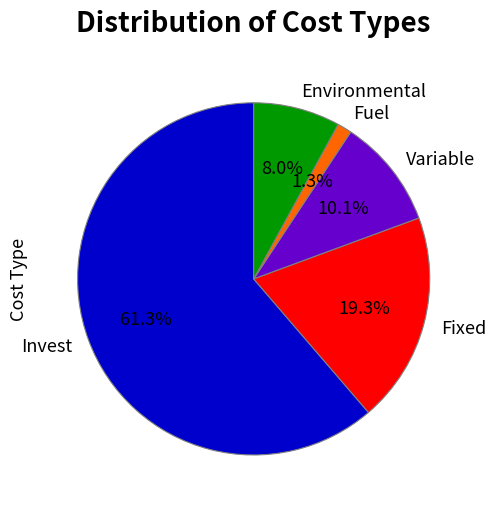

Between Fuel and Environmental, which is larger?

Environmental